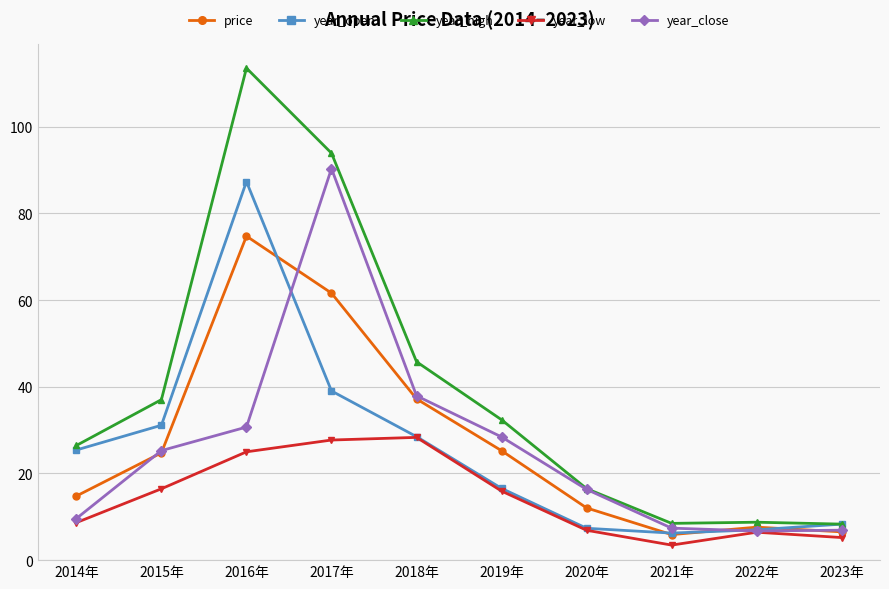

What is the difference between the year_open values at 2020年 and 2017年?

31.7